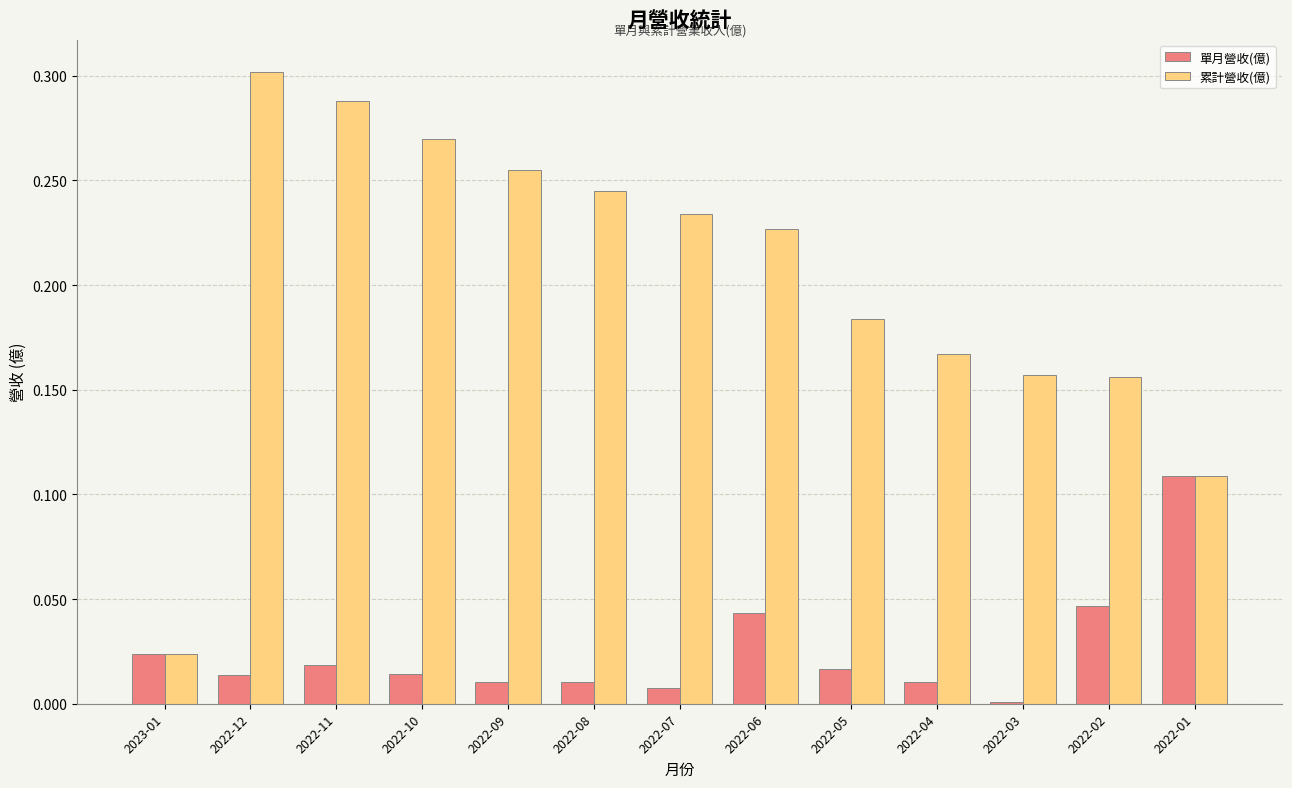

Count the number of data series in this chart.

2